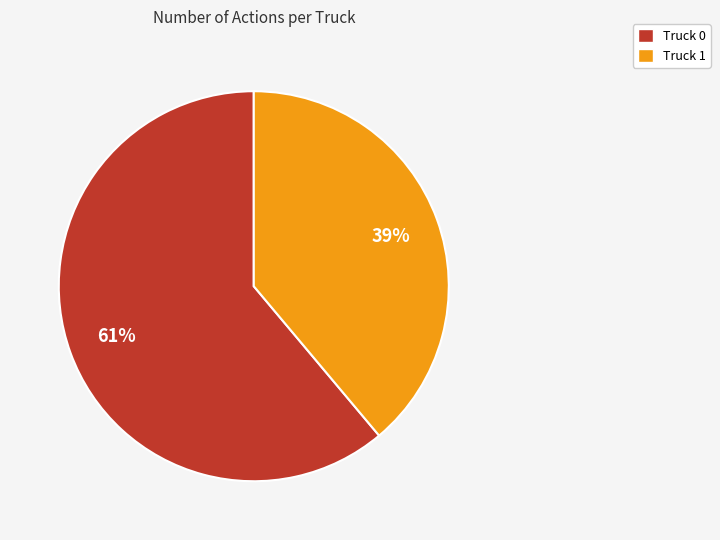

Is the sum of Truck 0 and Truck 1 greater than half?

Yes